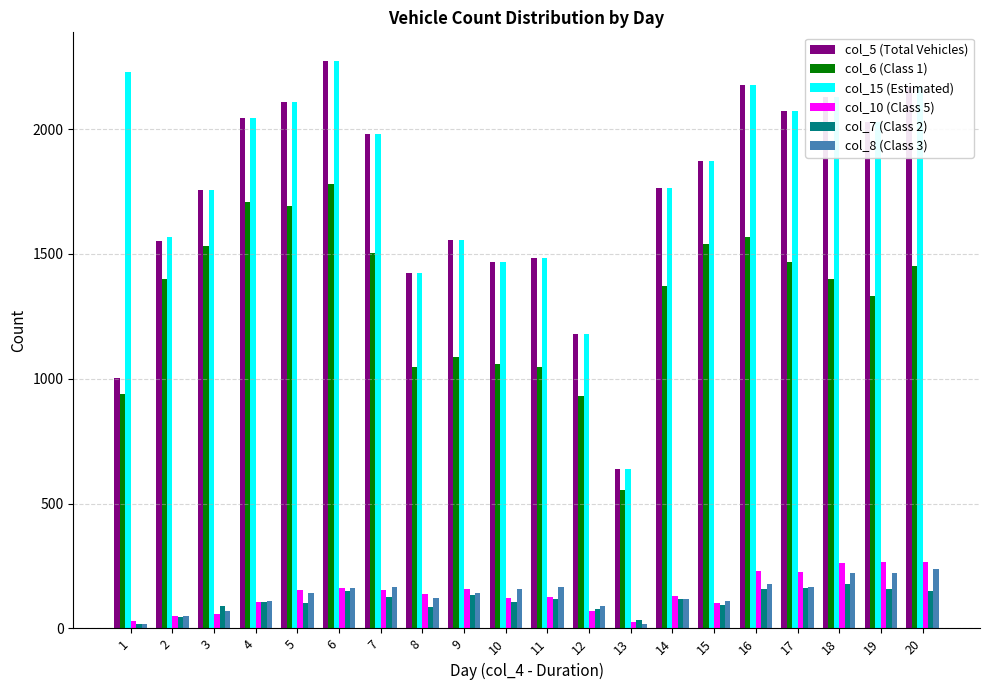

Which series has the largest total across all categories?

col_15 (Estimated)